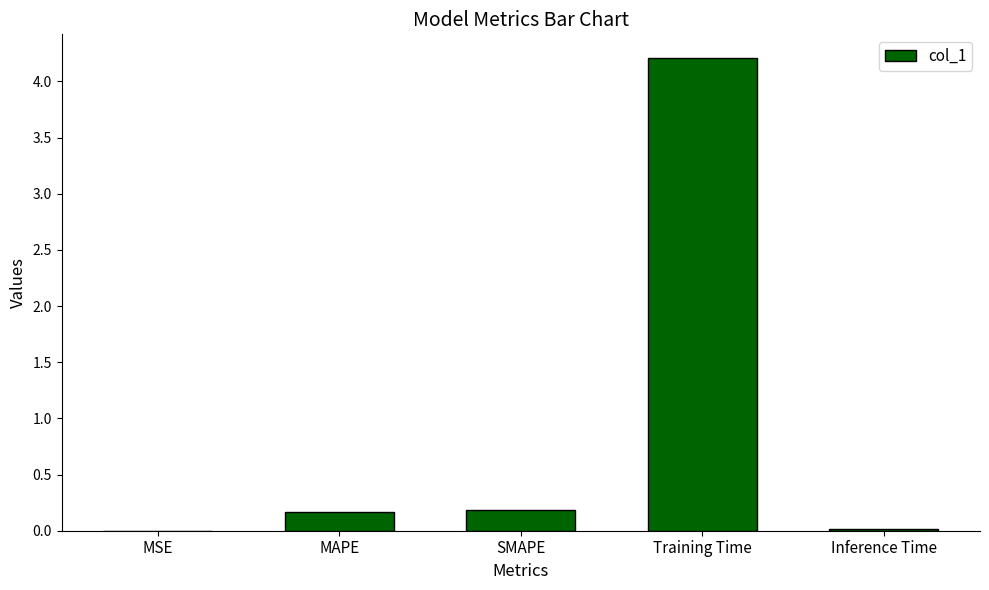

True or false: the data shows 0.2 at SMAPE.

True